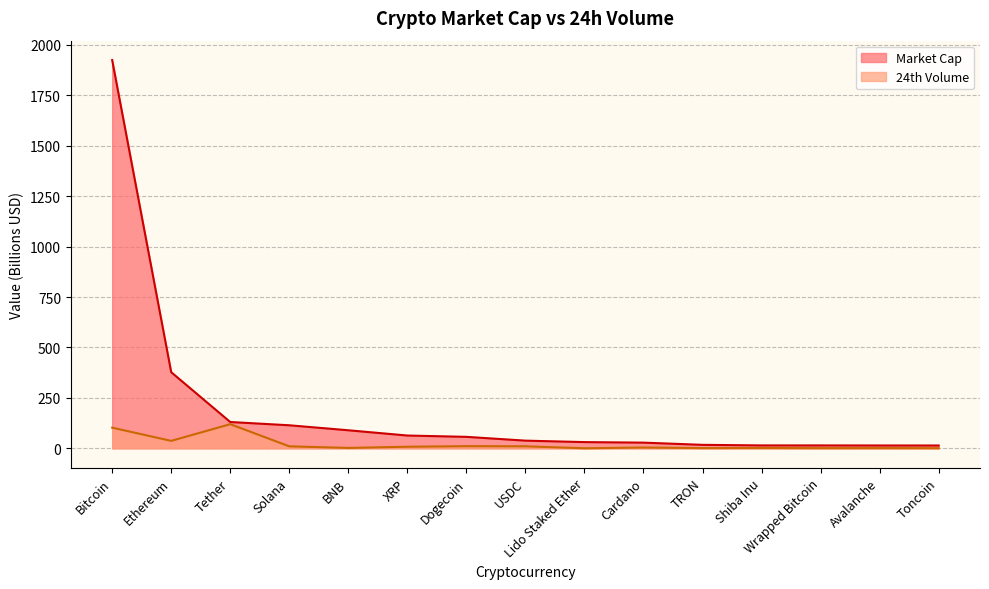

Where is the first local minimum for 24th Volume?

Ethereum